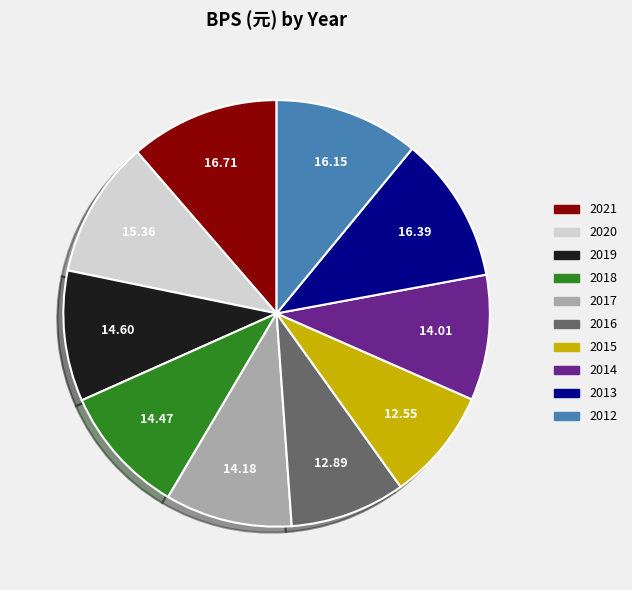

Is it true that 2016 is 2% of the pie?

False